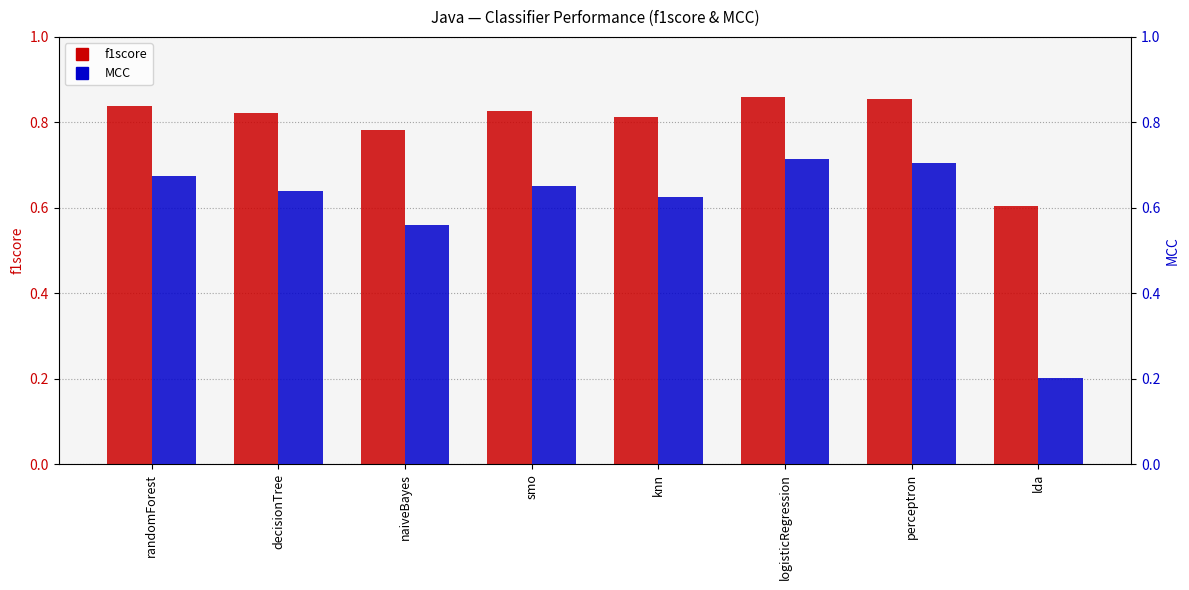

Between logisticRegression and lda, which is larger?

logisticRegression